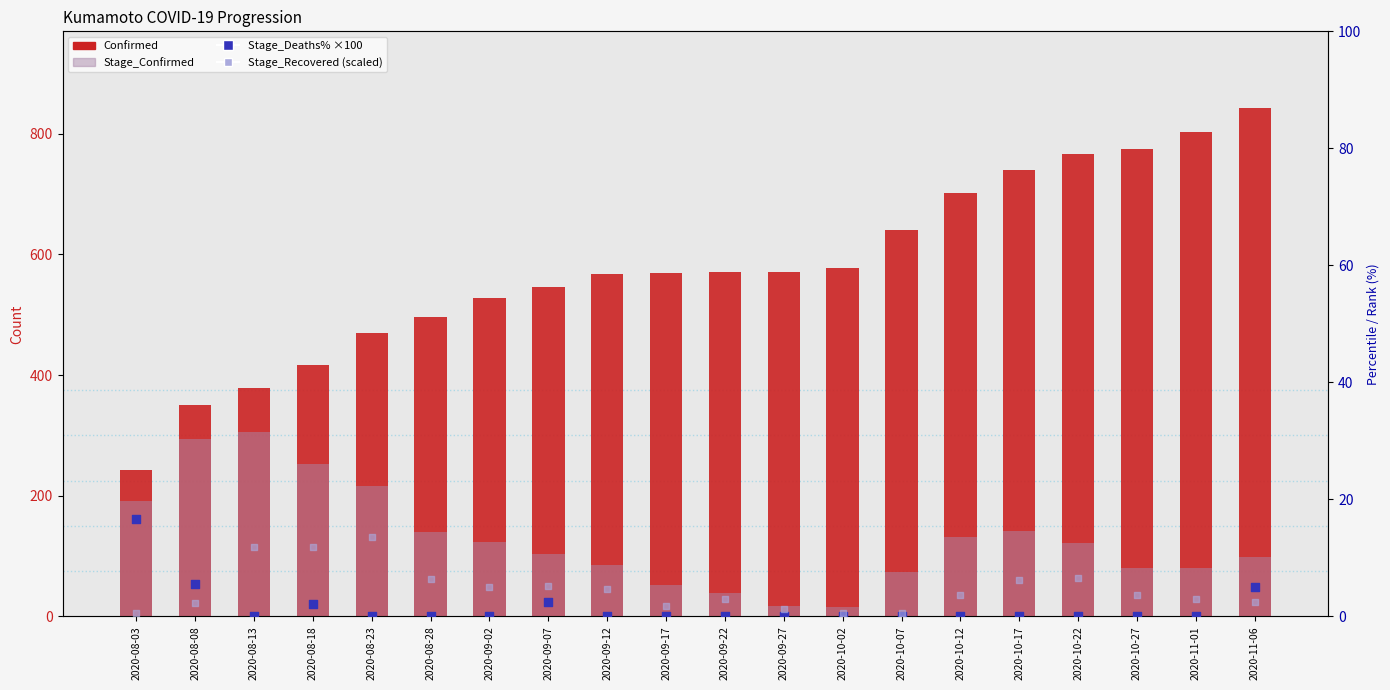

What are all the series names shown in the legend?

Confirmed, Stage_Confirmed, Stage_Deaths%×100, Stage_Recovered (scaled)